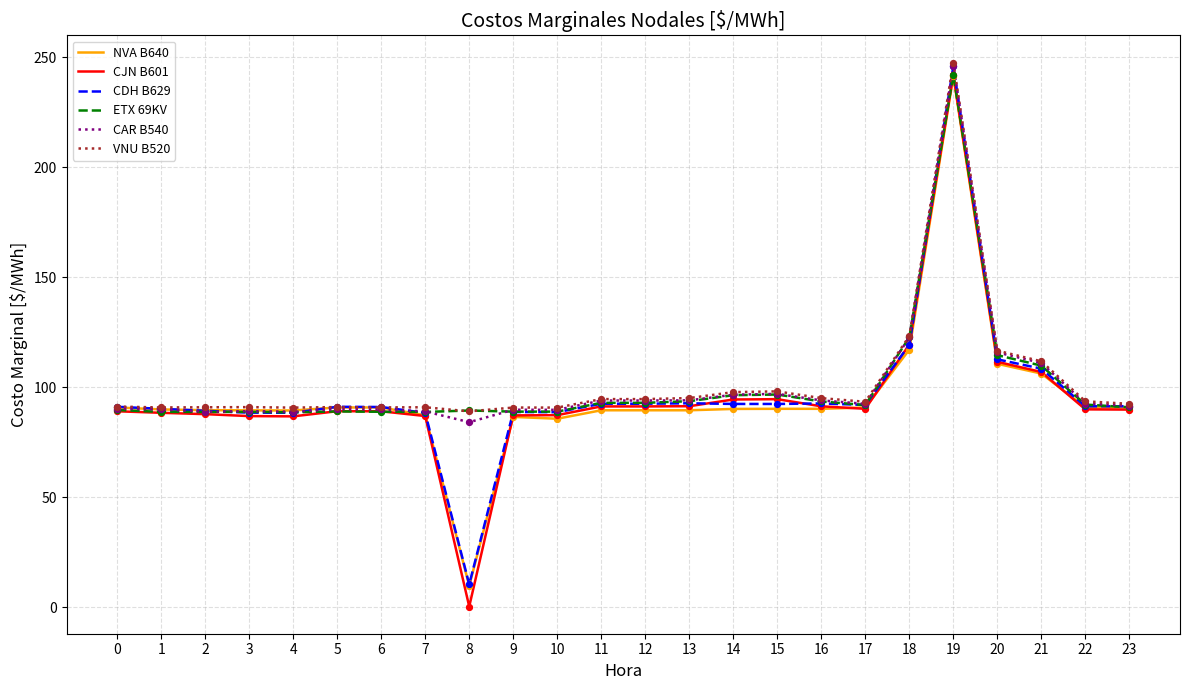

What are all the series names shown in the legend?

NVA B640, CJN B601, CDH B629, ETX 69KV, CAR B540, VNU B520